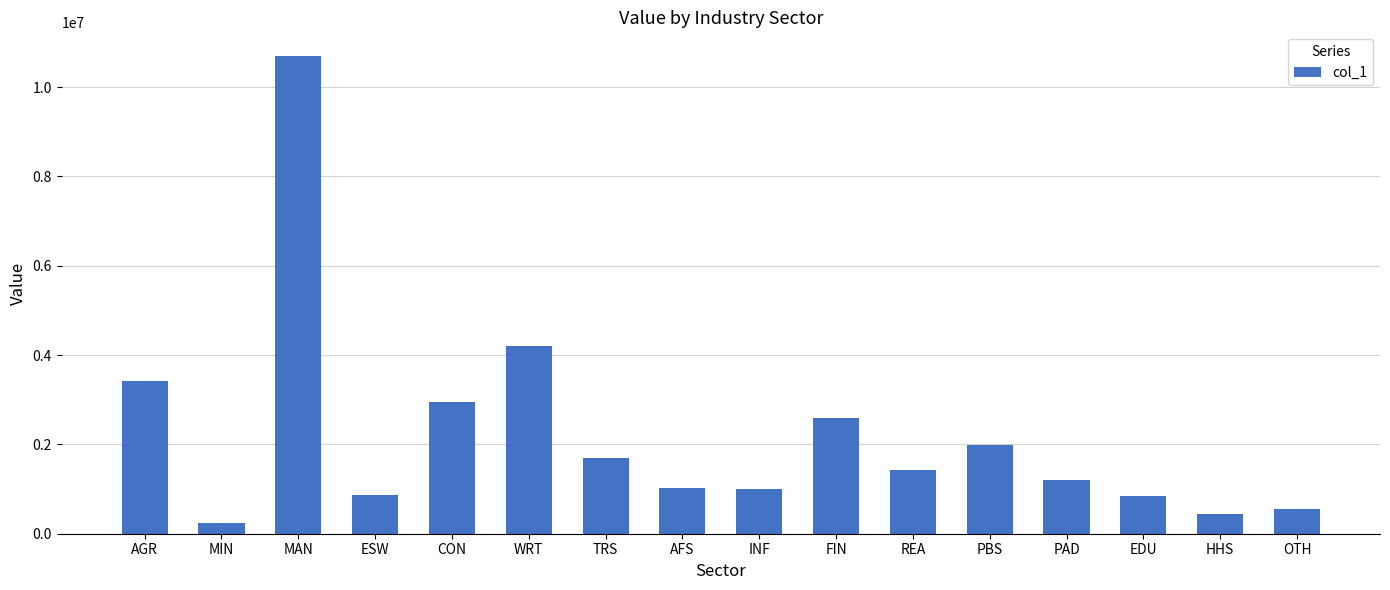

What is the change in value from MIN to TRS?

+1469729.1